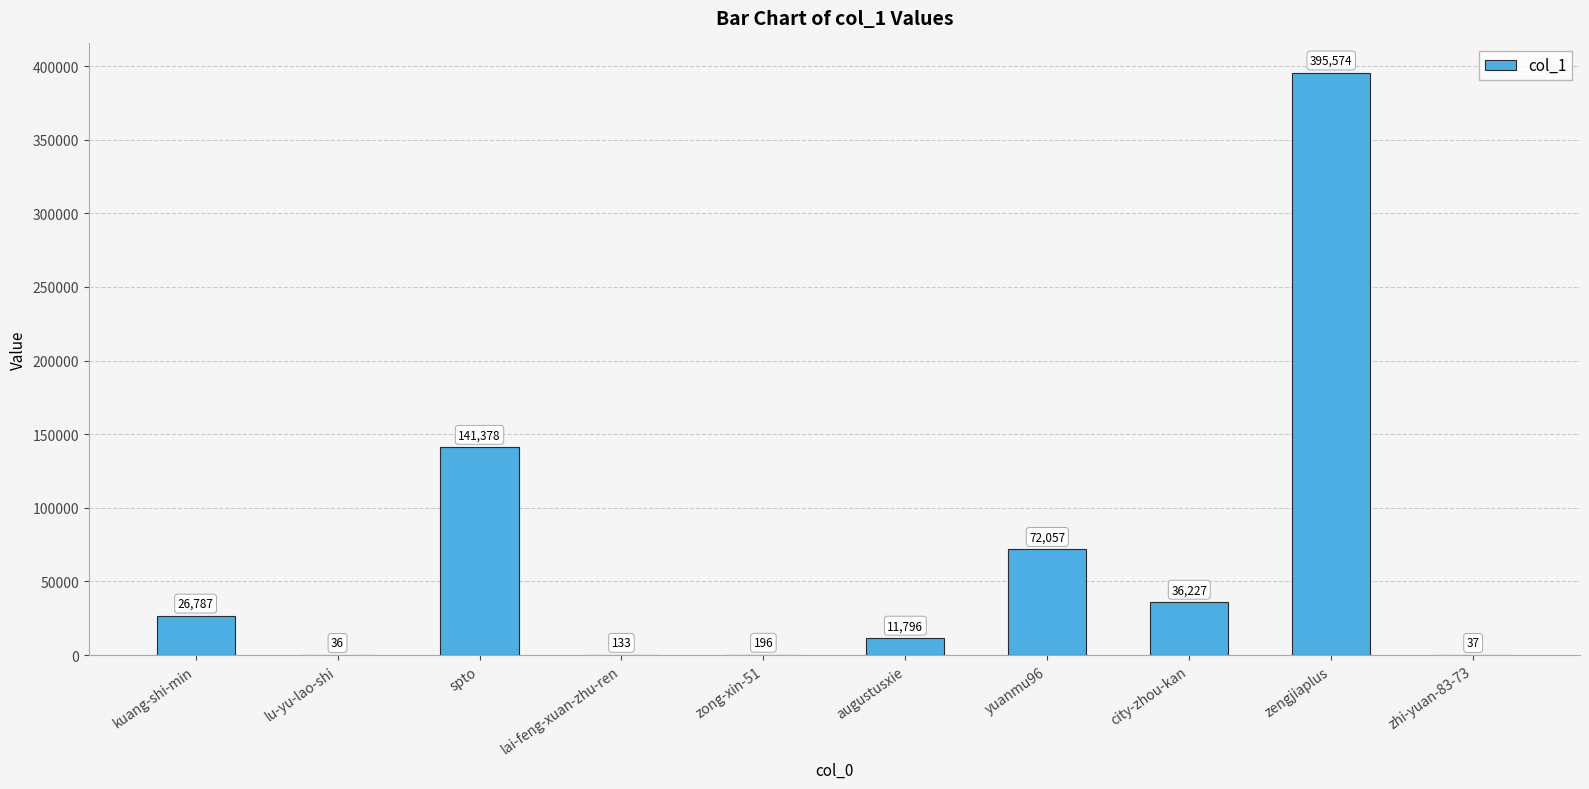

At which category does the chart reach its peak across all series?

zengjiaplus